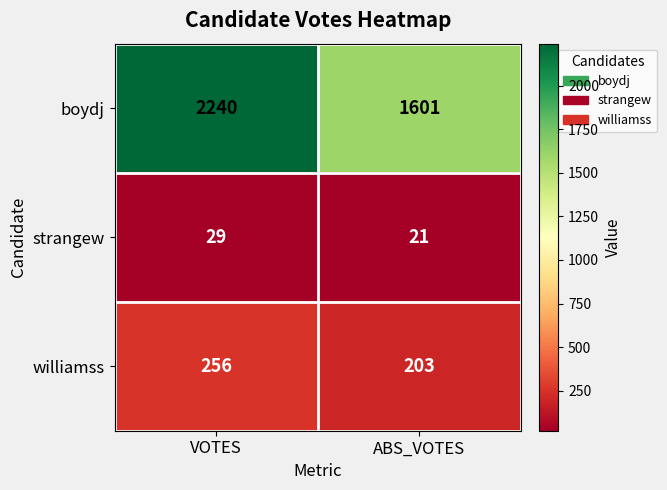

Which series has the largest range (max minus min)?

boydj